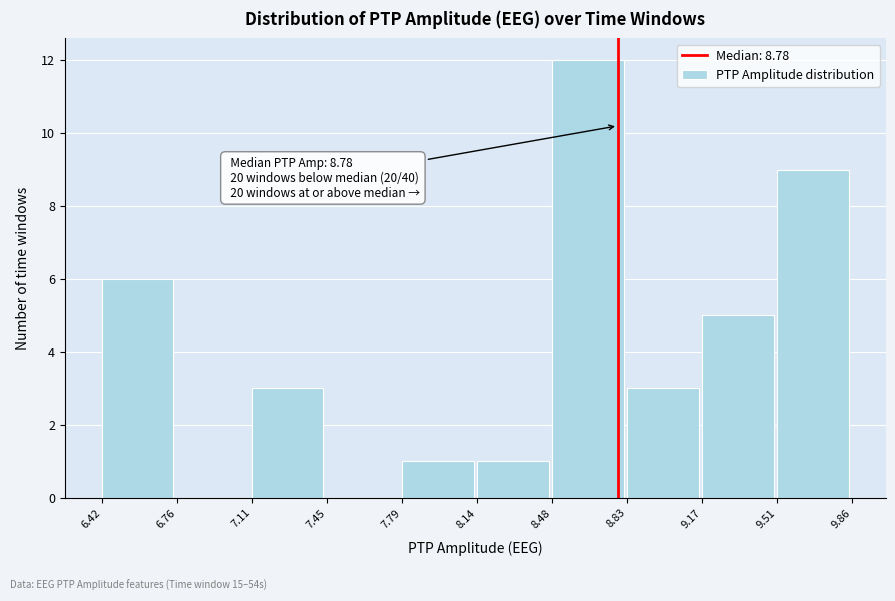

Which range on the x-axis has the tallest bar?

8.48 to 8.83